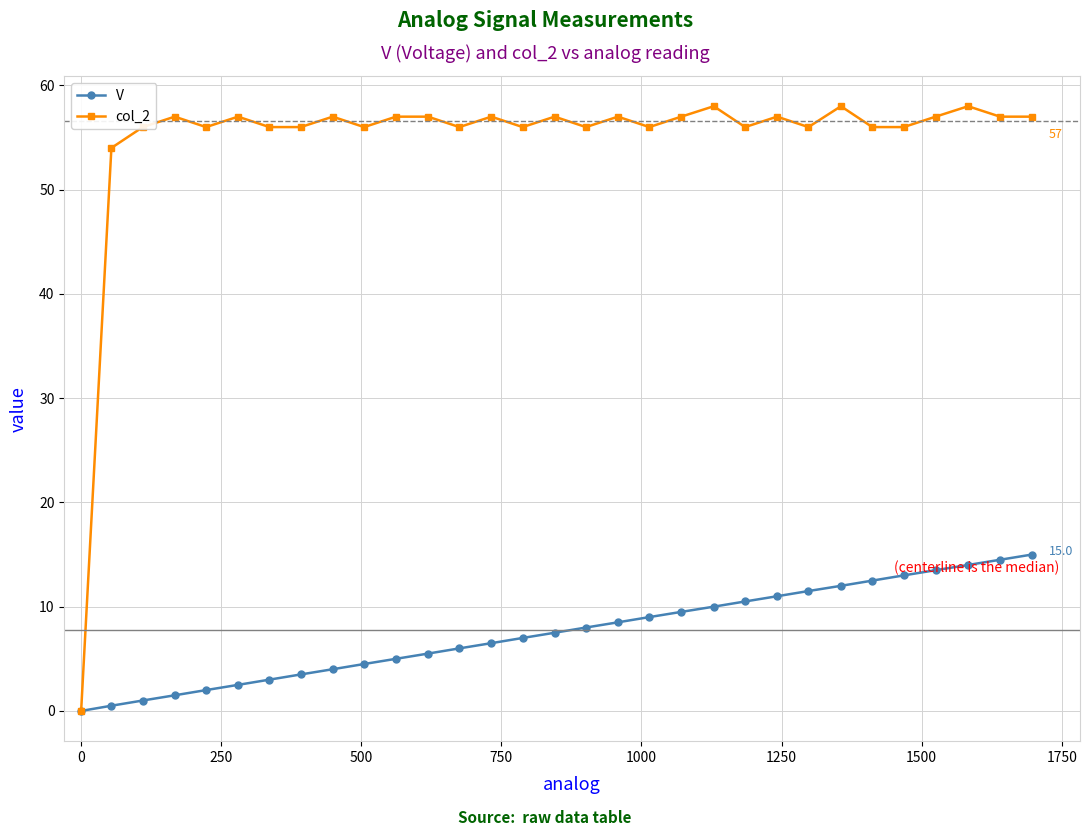

What is the maximum value for col_2?

58.0